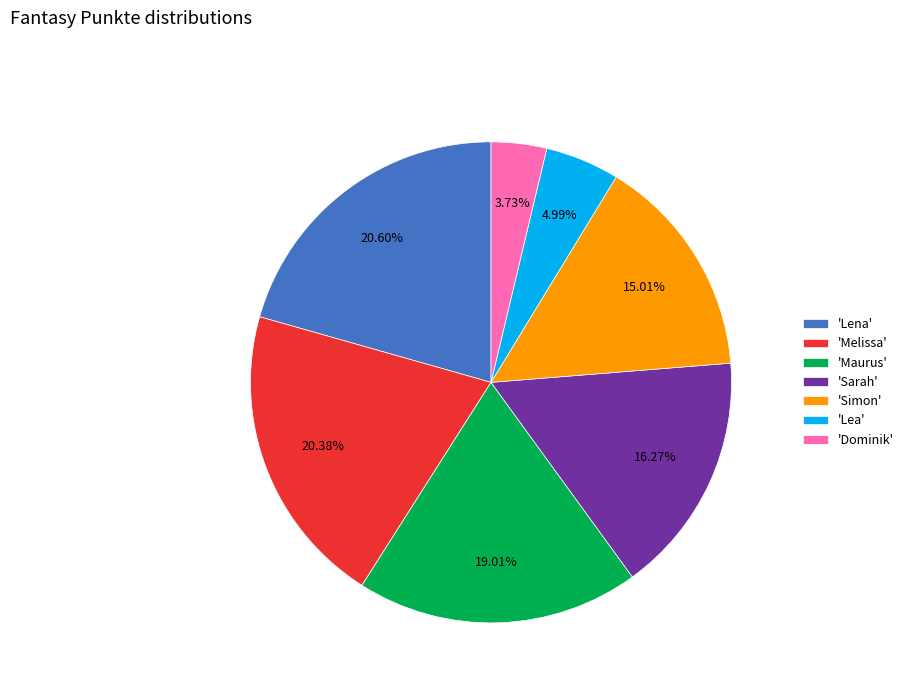

Combined, do 'Lena' and 'Sarah' account for over 50%?

No